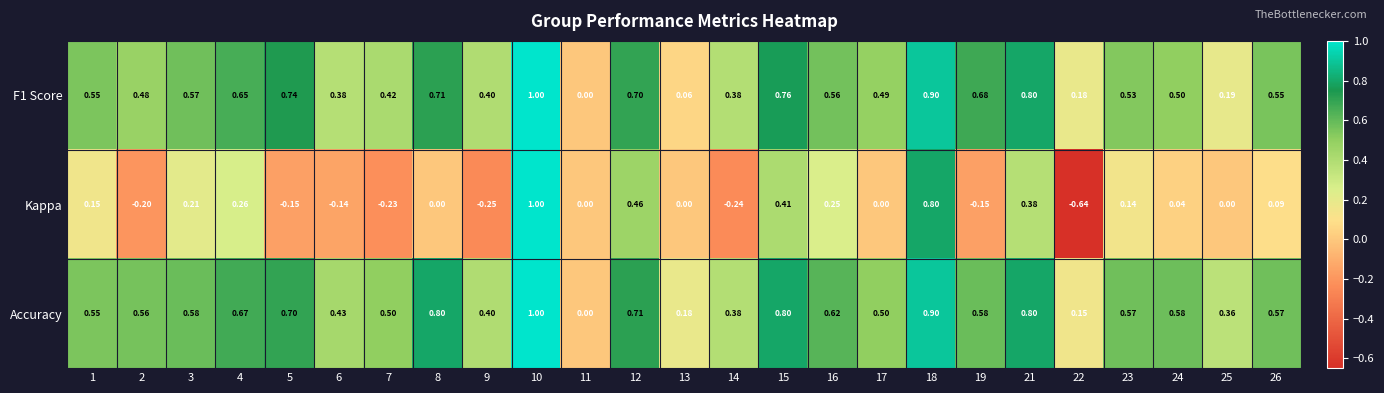

Is the value of Accuracy at 22 greater than the value of F1 Score at 16?

No